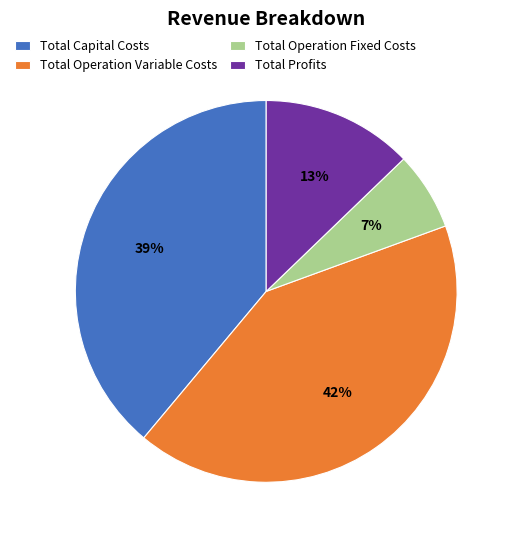

To the nearest percent, what percentage of the pie is Total Operation Variable Costs?

42%